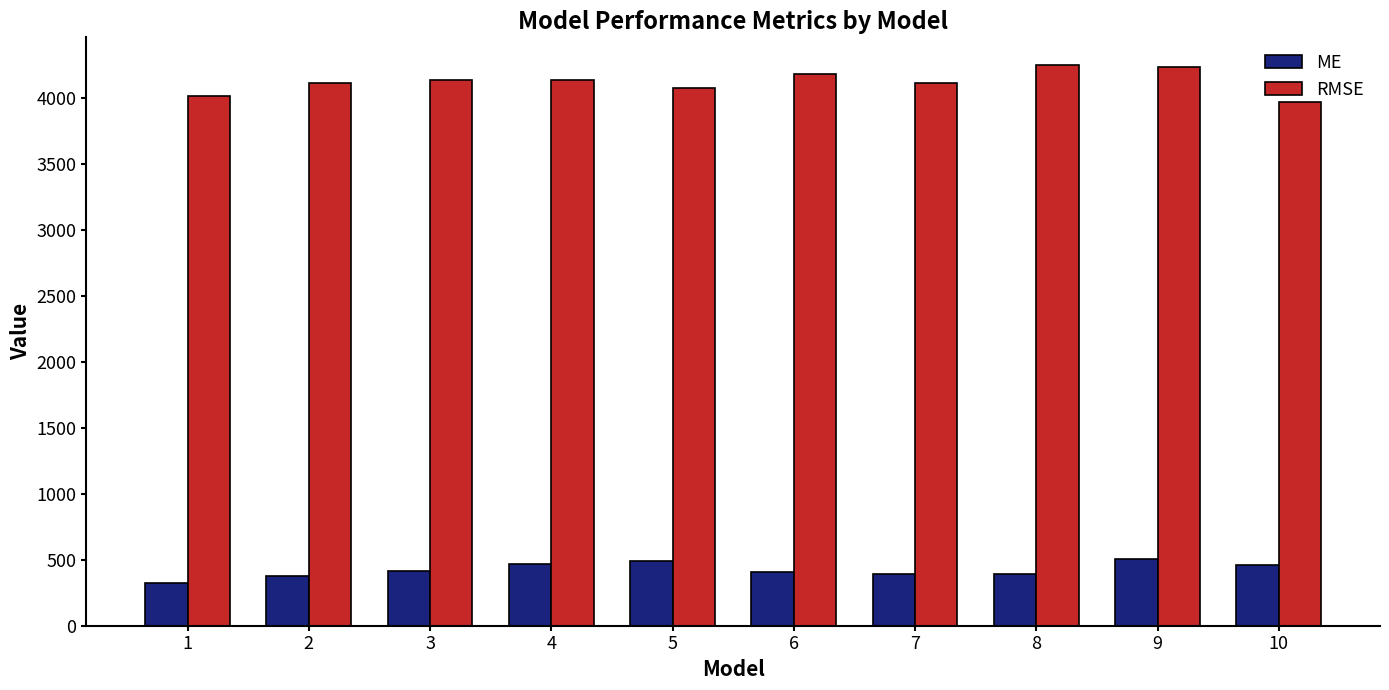

Which series changed the most between 4 and 7?

ME